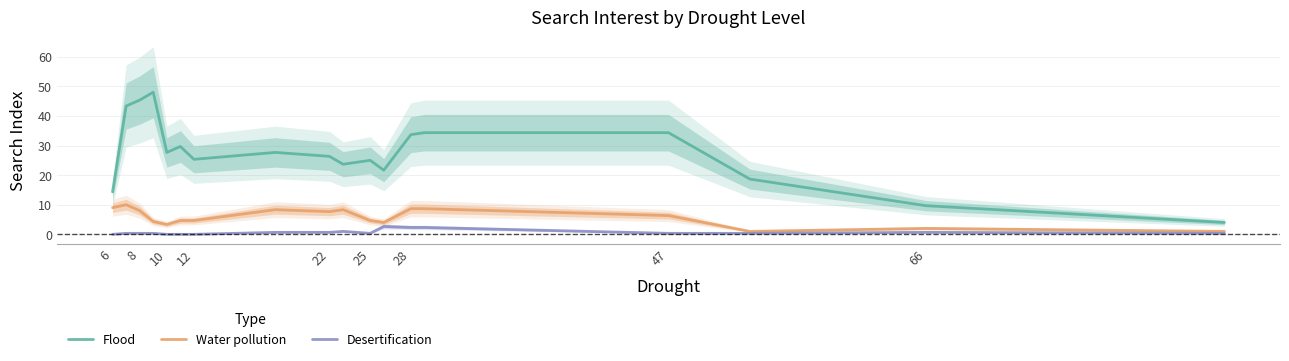

What is the maximum value for Flood?

48.0